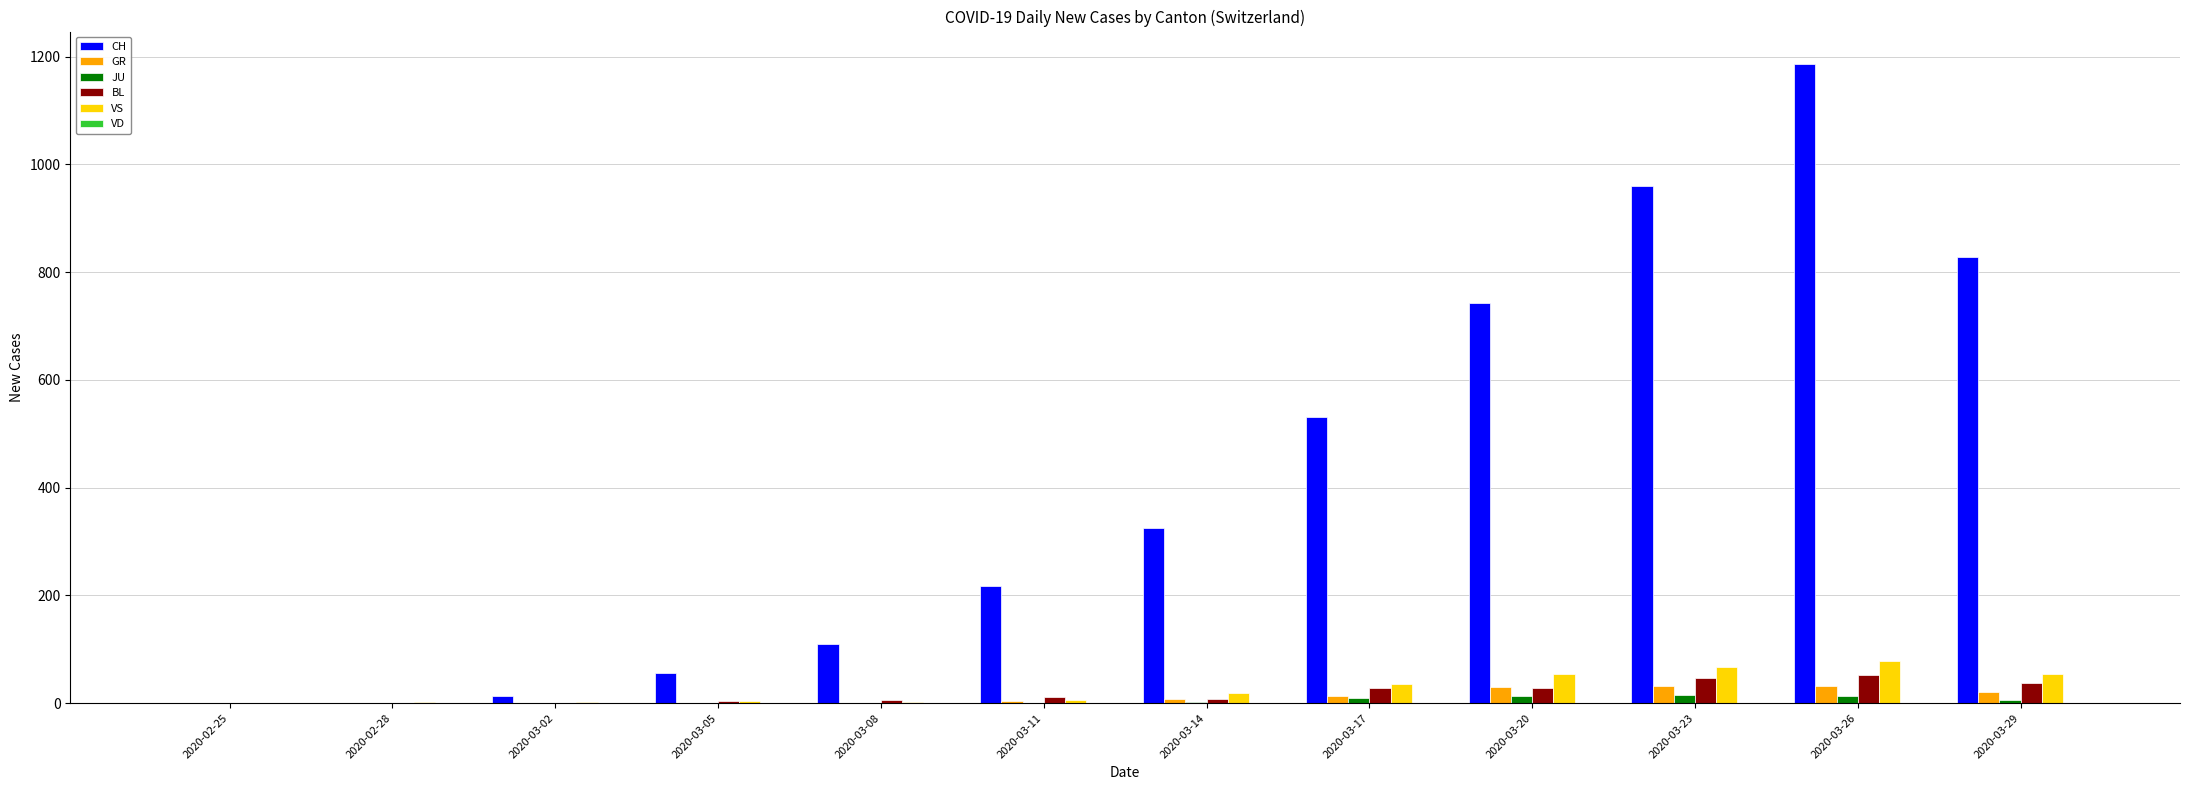

At which label is CH closest to 593?

2020-03-17